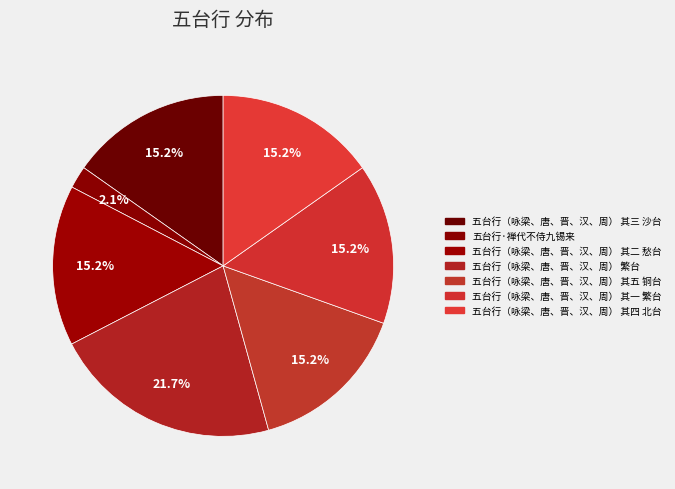

Is there a majority slice in this chart?

No